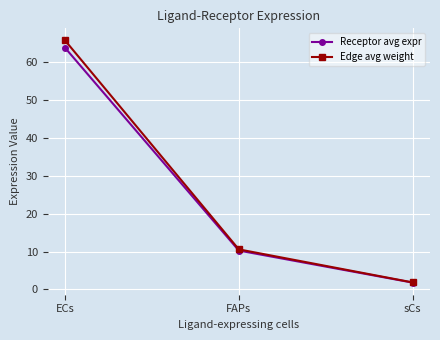

Rank the categories by Receptor avg expr value from highest to lowest.

ECs, FAPs, sCs